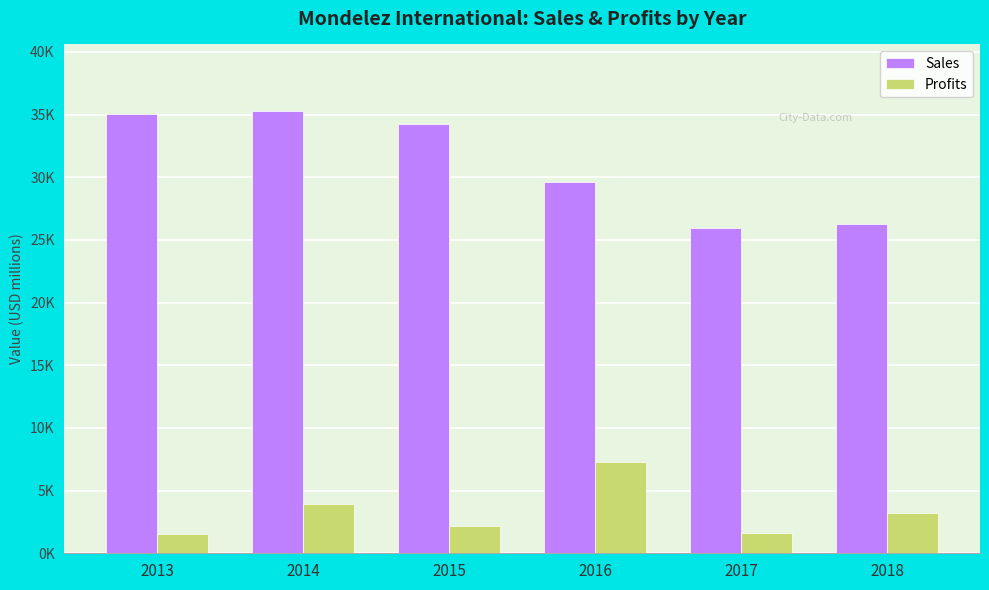

Between 2013 and 2016, which series saw the biggest shift?

Profits